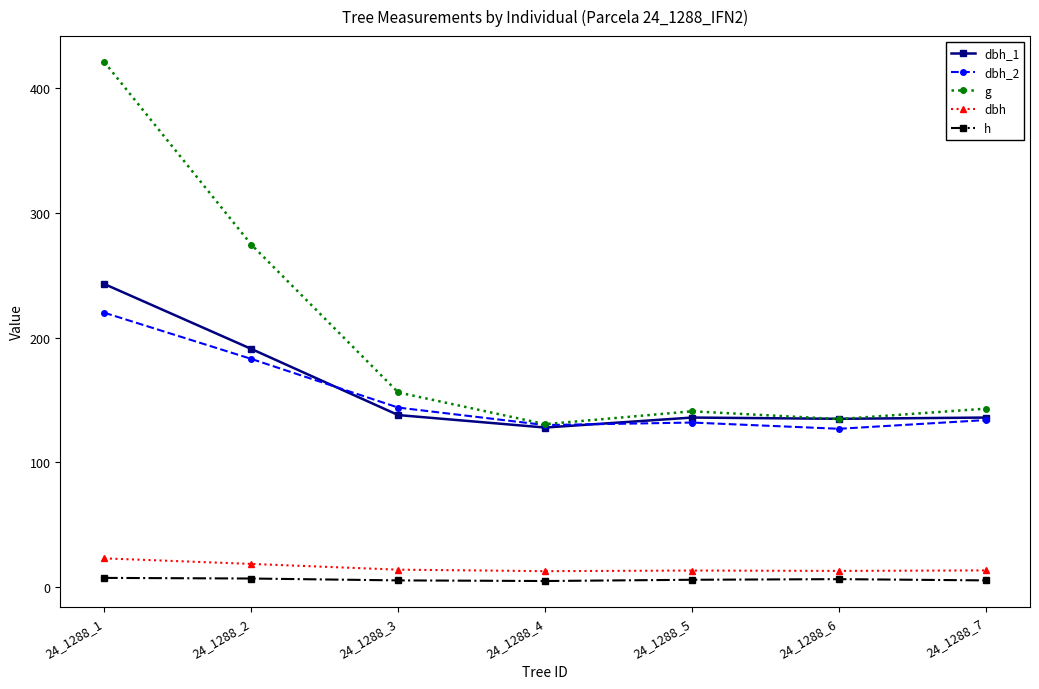

Is this an area chart (filled region under the line)?

No